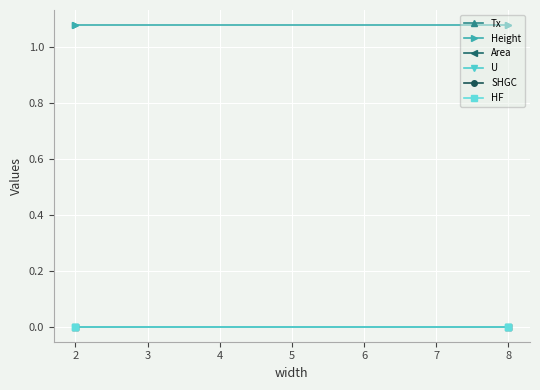

Between 1 and 4, which is larger?

1